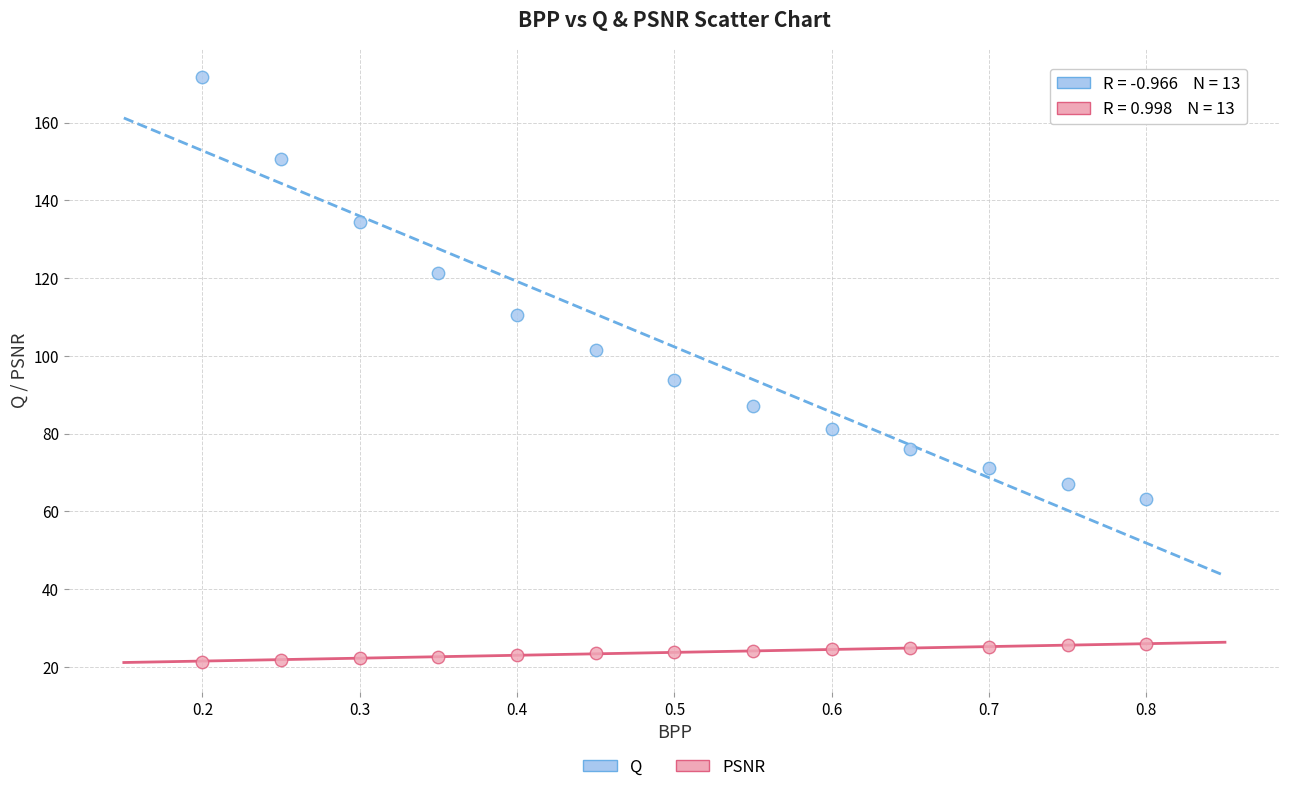

In the Q series, what Y value is closest to 117?

121.4